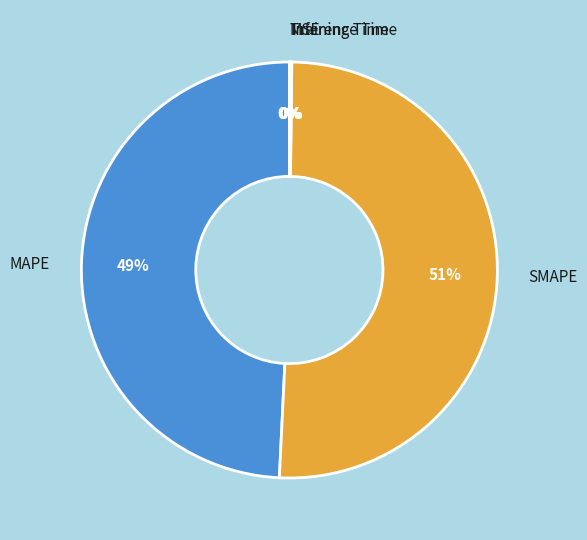

What percentage is the MAPE slice, to the nearest percent?

49%